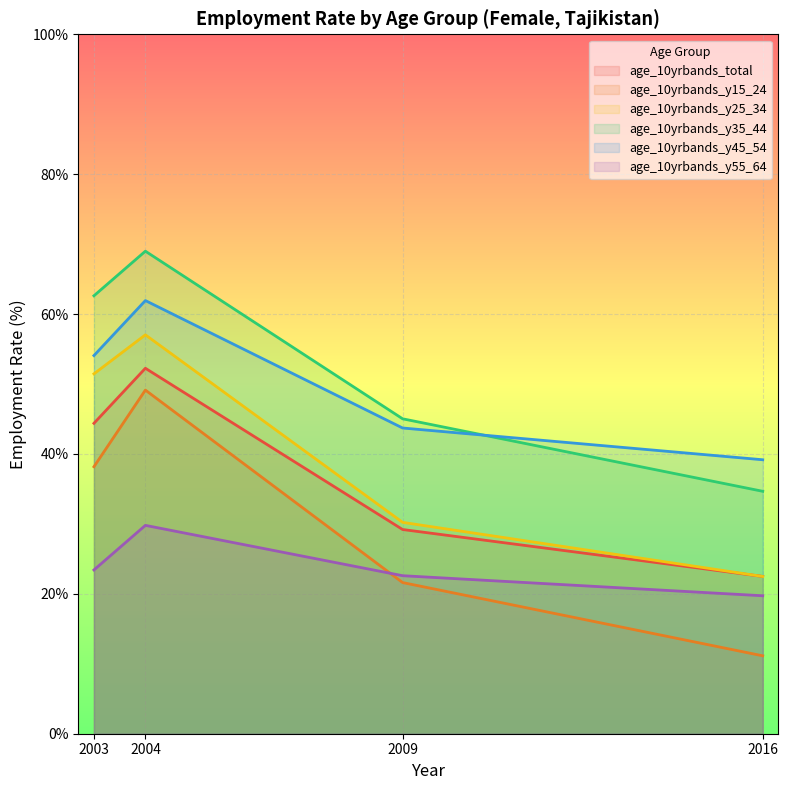

How many interior local peaks does the age_10yrbands_y25_34 series have?

1